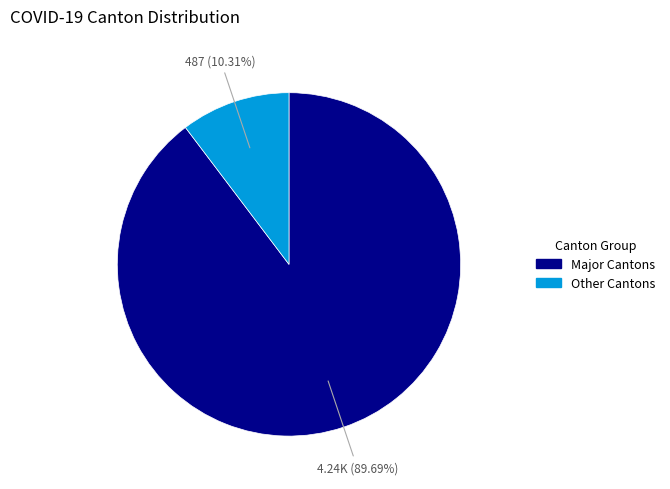

What is the ratio of the value at Major Cantons to the value at Other Cantons?

8.7